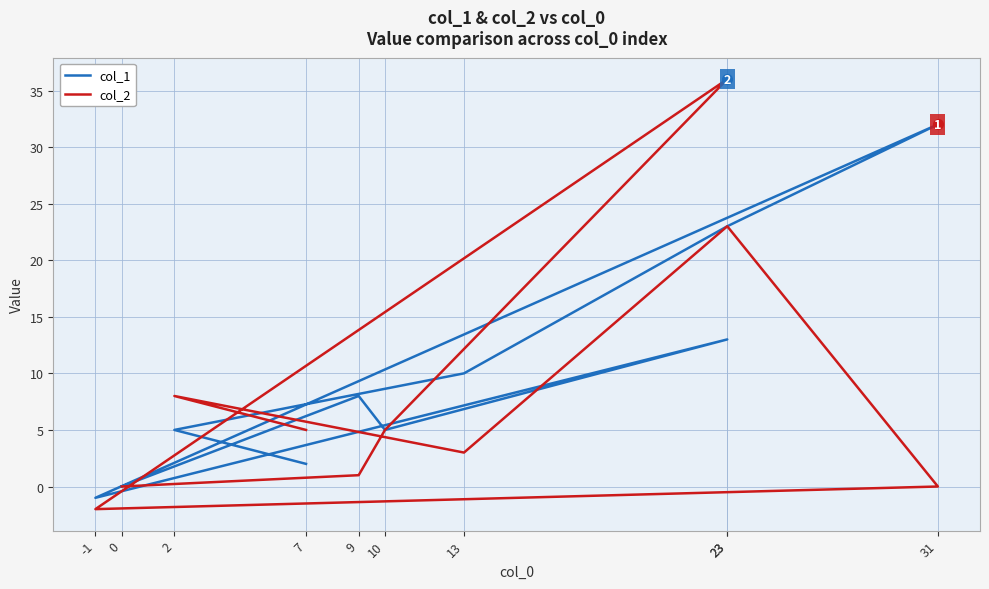

Which series changed the most between 2 and 9?

col_2